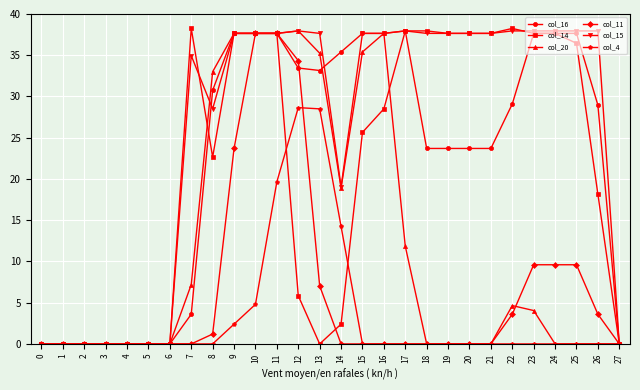

True or false: col_14 has more than 1 points higher than both neighbors.

True